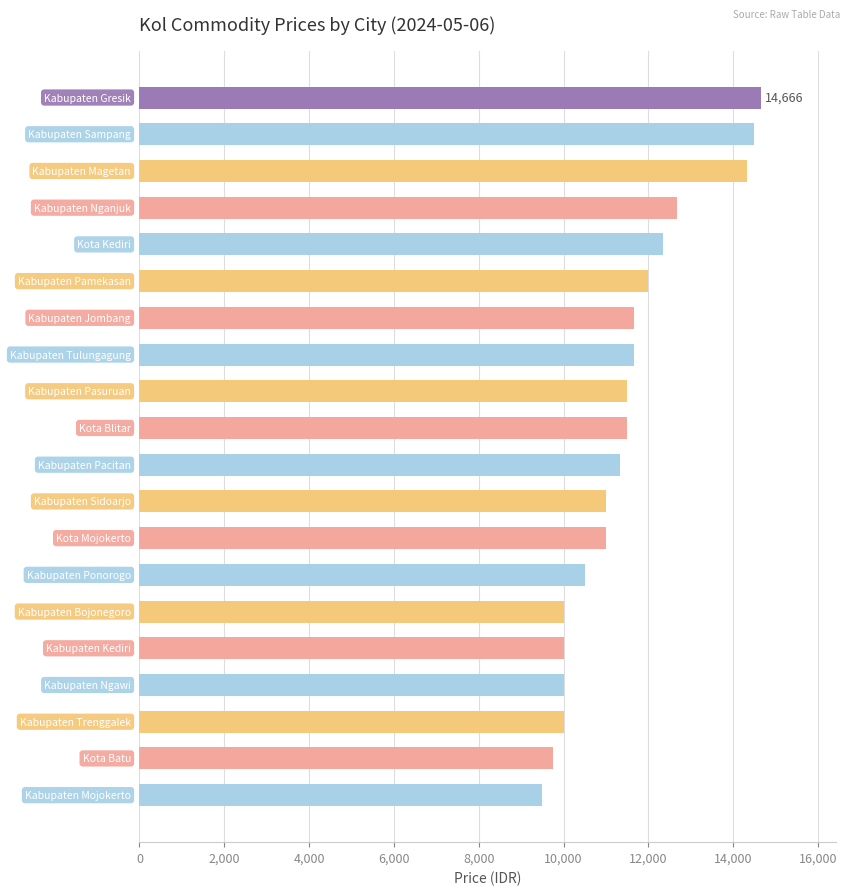

How many data points does each series have?

20